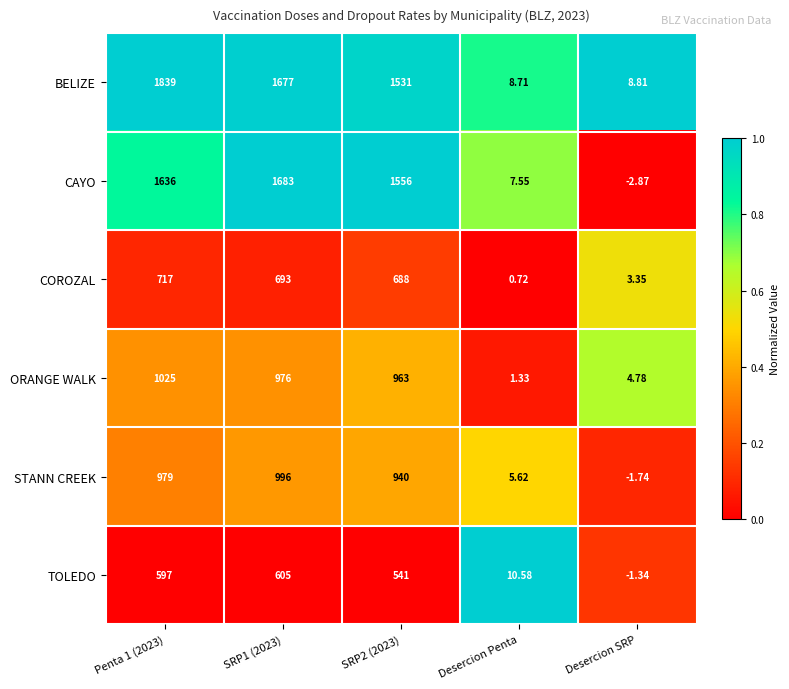

Is the value of STANN CREEK at Desercion SRP greater than the value of COROZAL at Penta 1 (2023)?

No